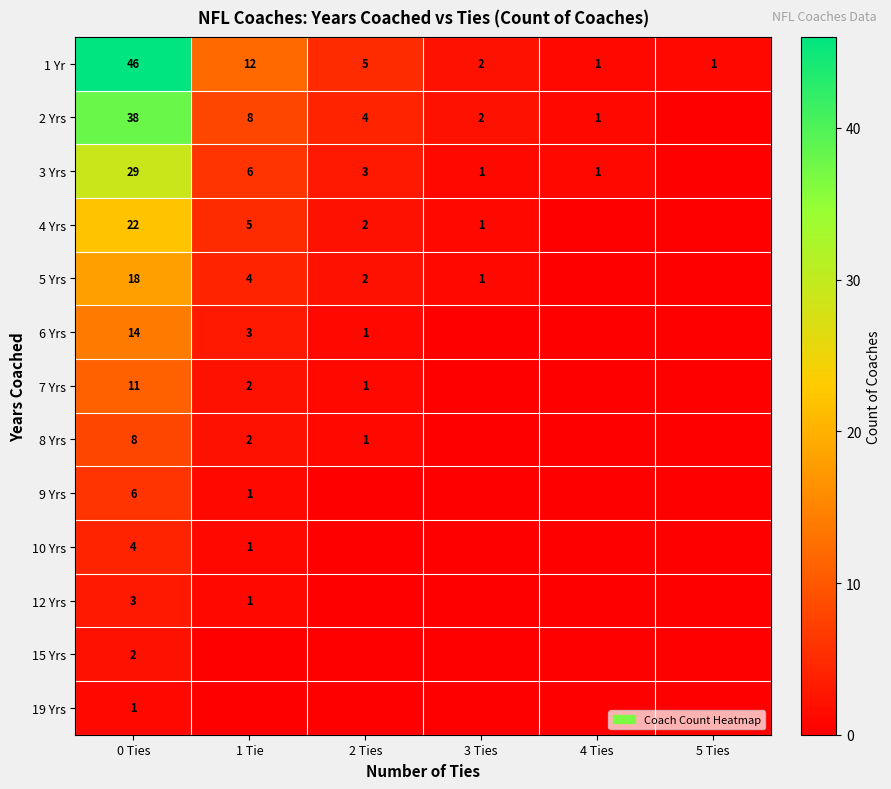

What is the difference between the highest and lowest values at 0 Ties?

45